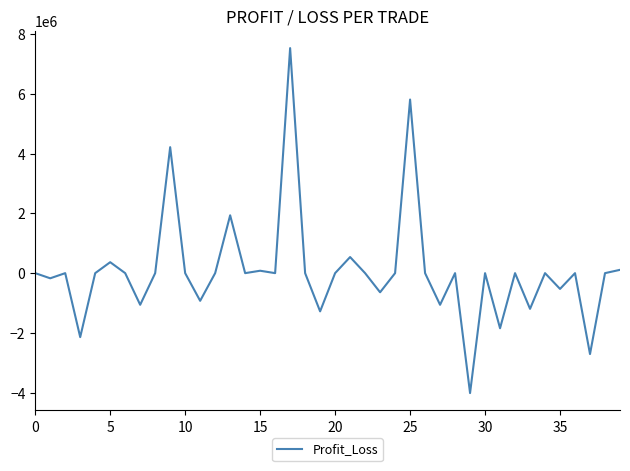

Does the chart have visible grid lines?

No